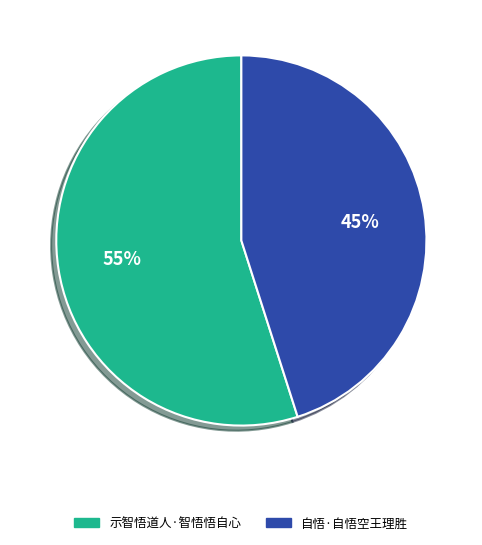

Does 示智悟道人·智悟悟自心 represent more than half of the total?

Yes